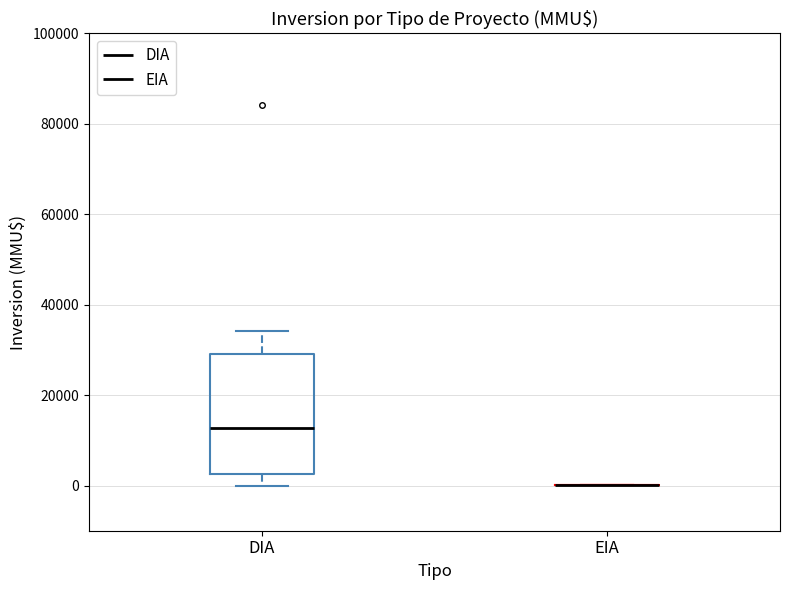

Reading left to right, transcribe this box plot: for each box, give where its median line is, the range the box spans, and where its two whiskers end, as read against the y-axis. The values are not printed on the chart, so give them approximately, as read against the axis.

DIA: median 12000, box 2000 to 30000, whiskers 0 to 34000
EIA: box collapsed to a line at 0, whiskers 0 to 0